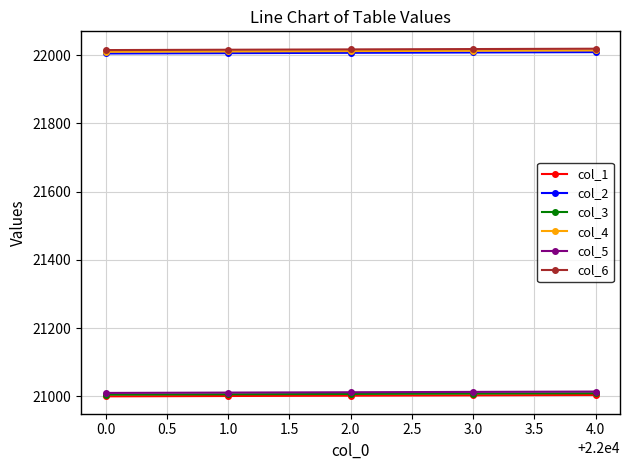

The col_3 series shows 31887 at 0.0. True or false?

False